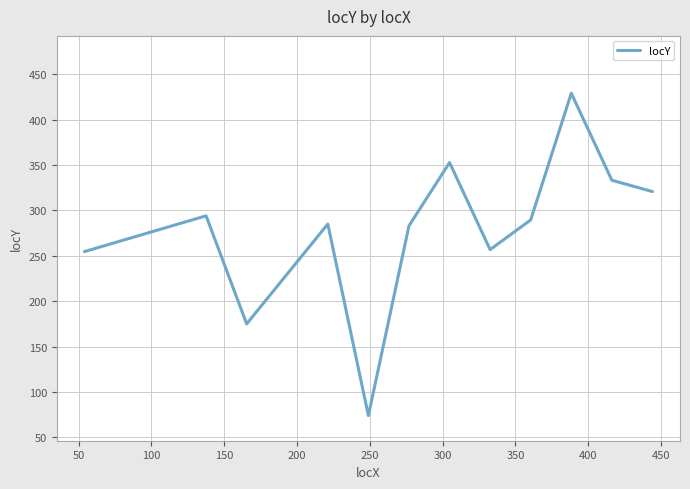

What is the minimum value for locY?

74.0